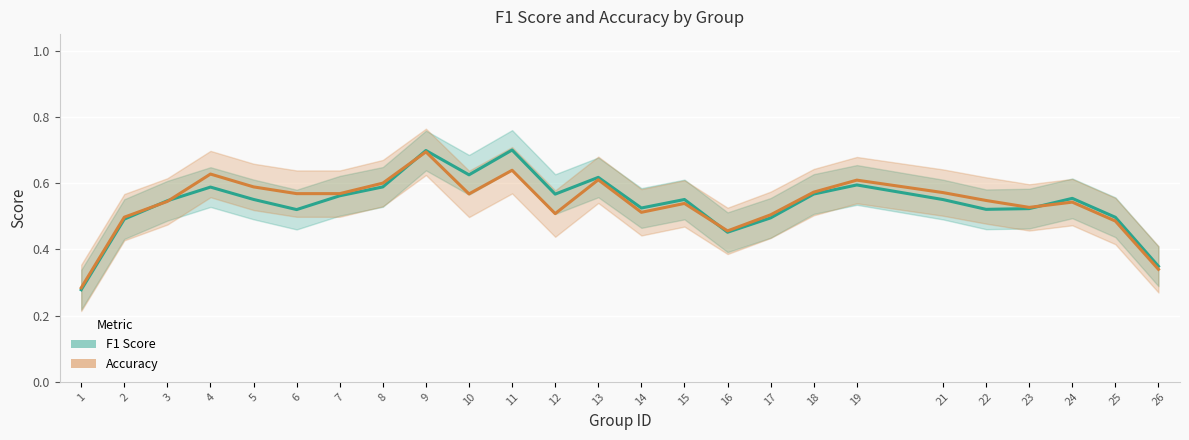

How many distinct data groups are displayed?

2